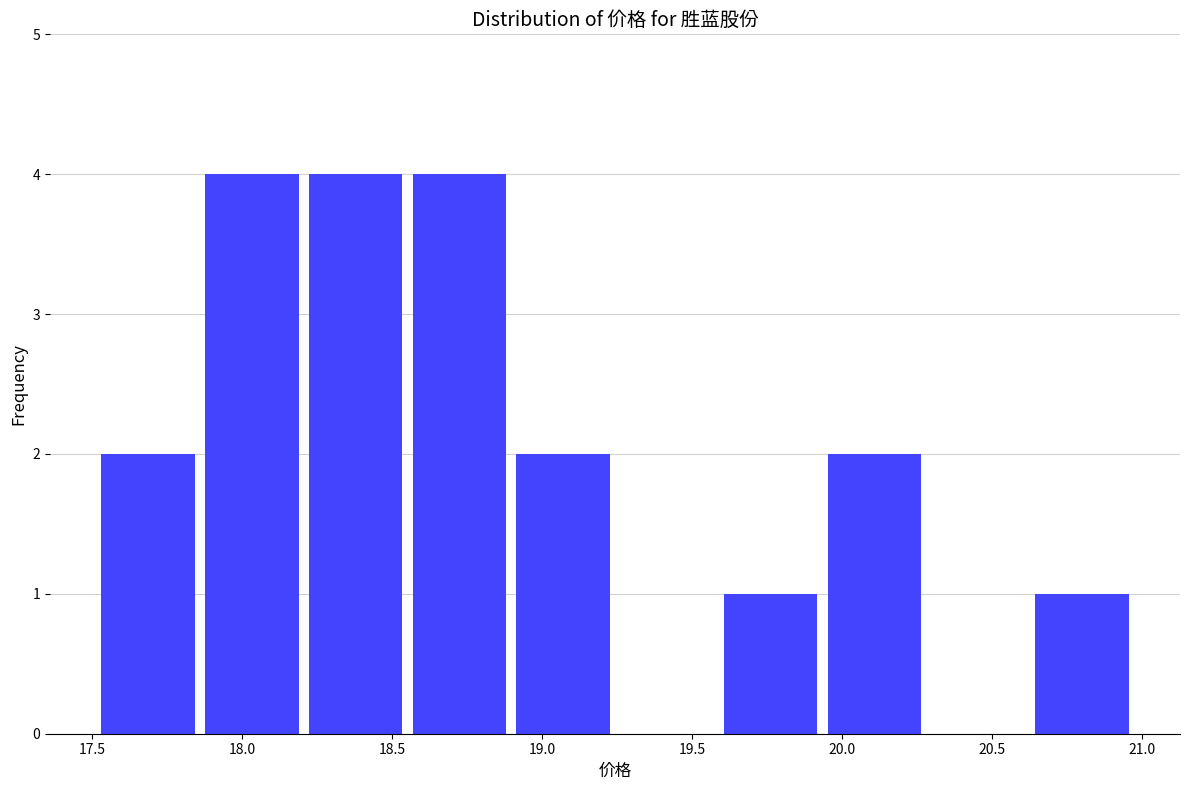

Reading left to right, list every bar in this chart as the range it spans on the x-axis followed by its height. Neither the bar edges nor the heights are printed on the chart, so give them approximately, as read against the axes.

17.55 to 17.90: 2
17.90 to 18.20: 4
18.20 to 18.55: 4
18.55 to 18.90: 4
18.90 to 19.25: 2
19.25 to 19.60: 0
19.60 to 19.95: 1
19.95 to 20.30: 2
20.30 to 20.65: 0
20.65 to 21.00: 1